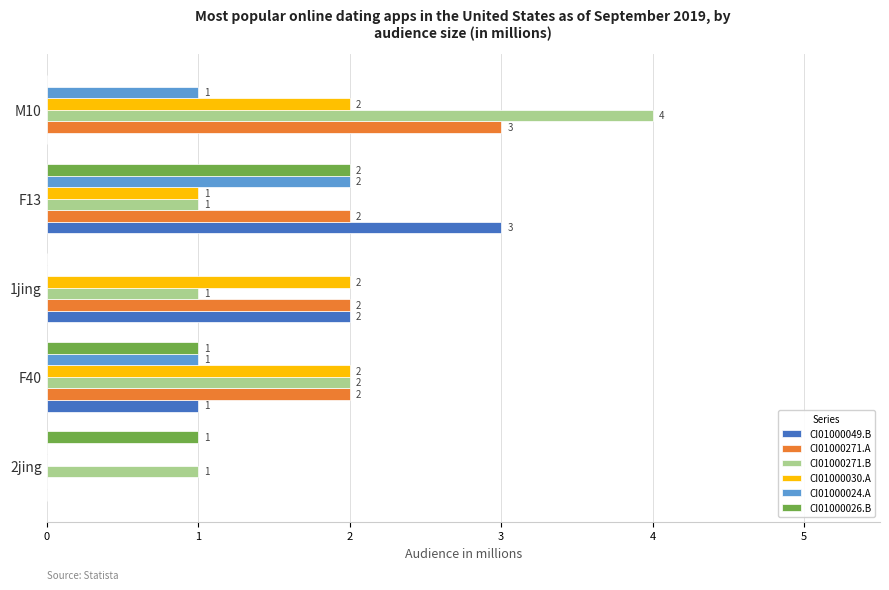

At which label is CI01000030.A closest to 1?

F13